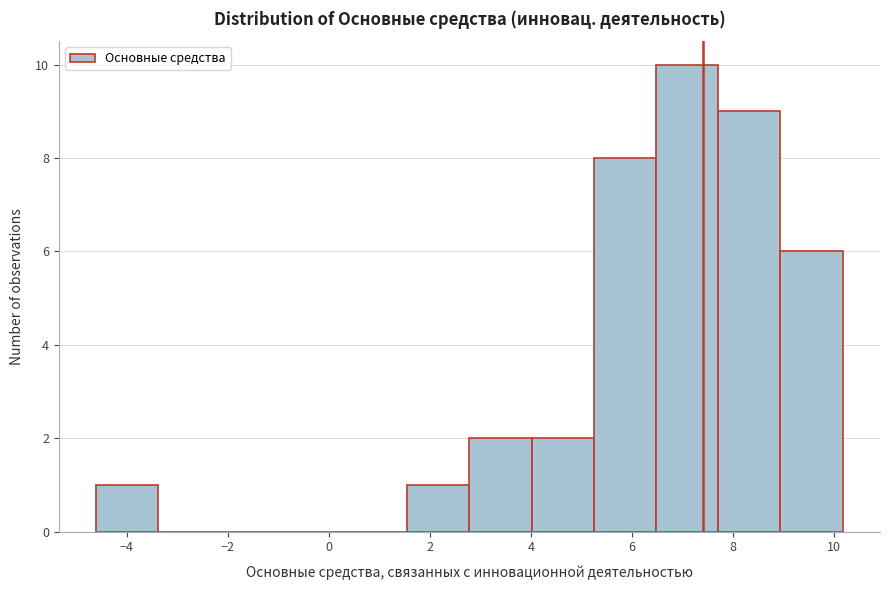

What is the height of the bar covering 9.0 to 10.2 on the x-axis? Neither the bar edges nor the heights are printed on the chart, so give them approximately, as read against the axes.

6